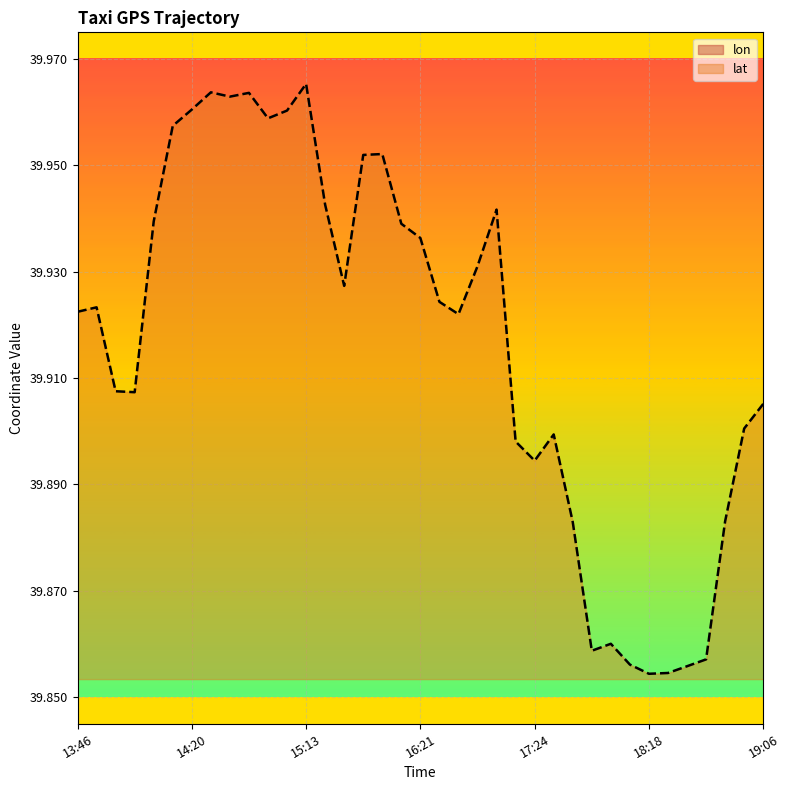

True or false: lon and lat intersect in this chart.

False